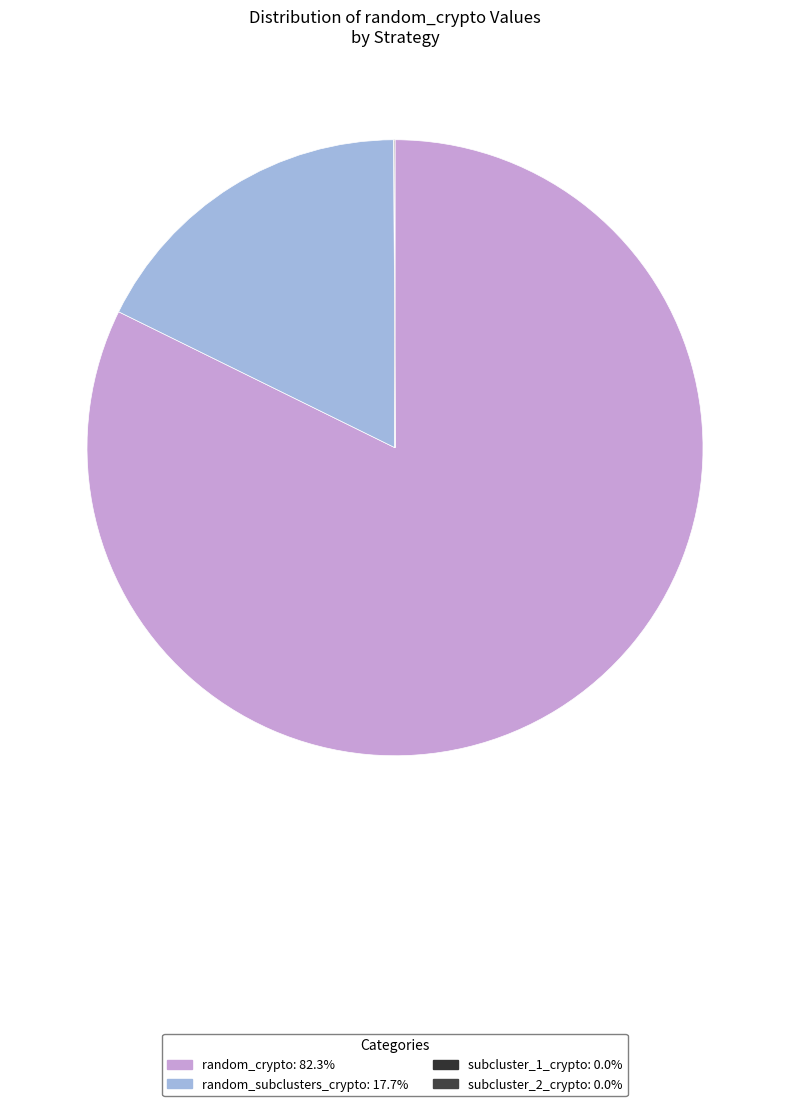

What is the largest slice in the pie chart?

random_crypto